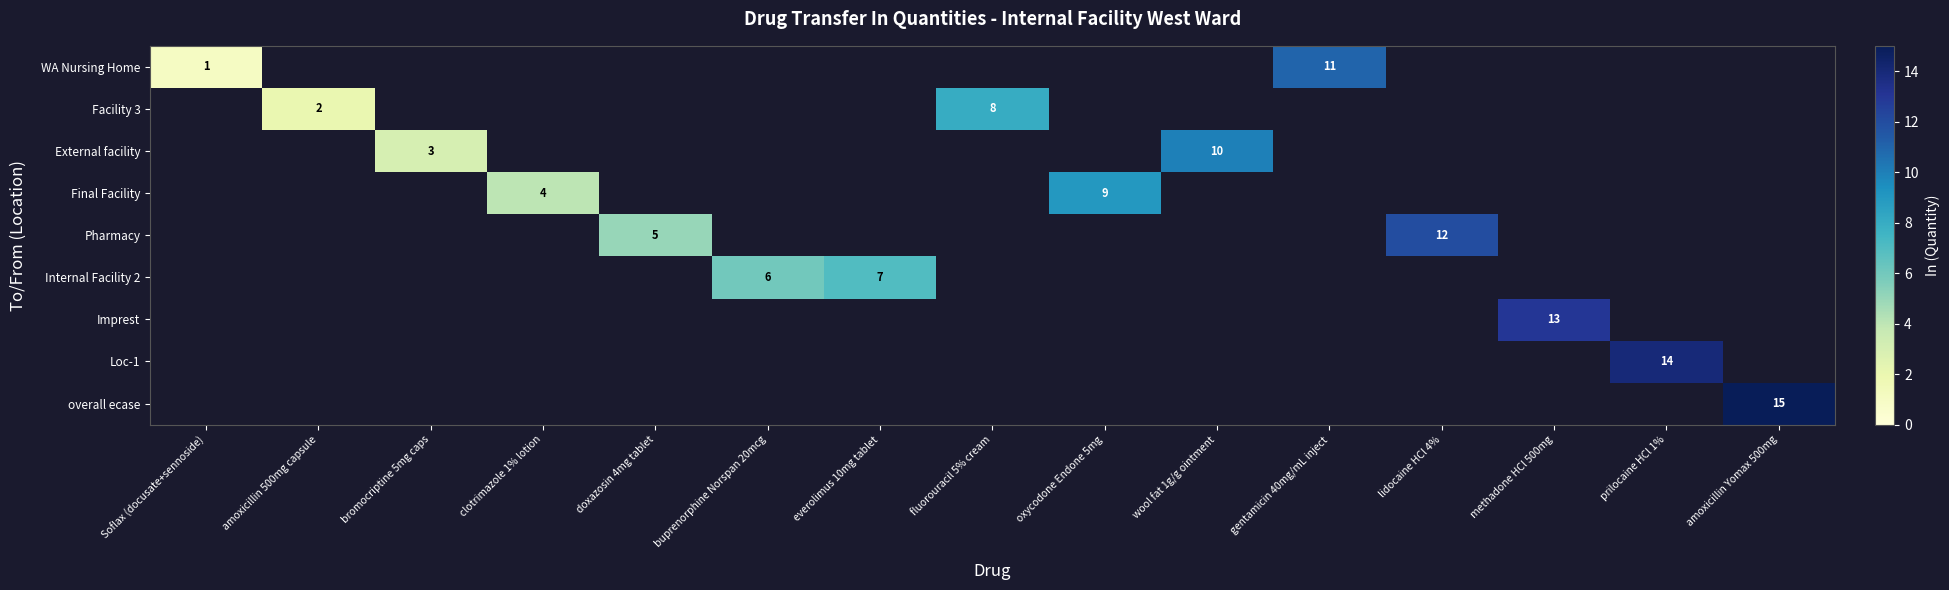

Is it true that Pharmacy equals 8 at lidocaine HCl 4%?

False